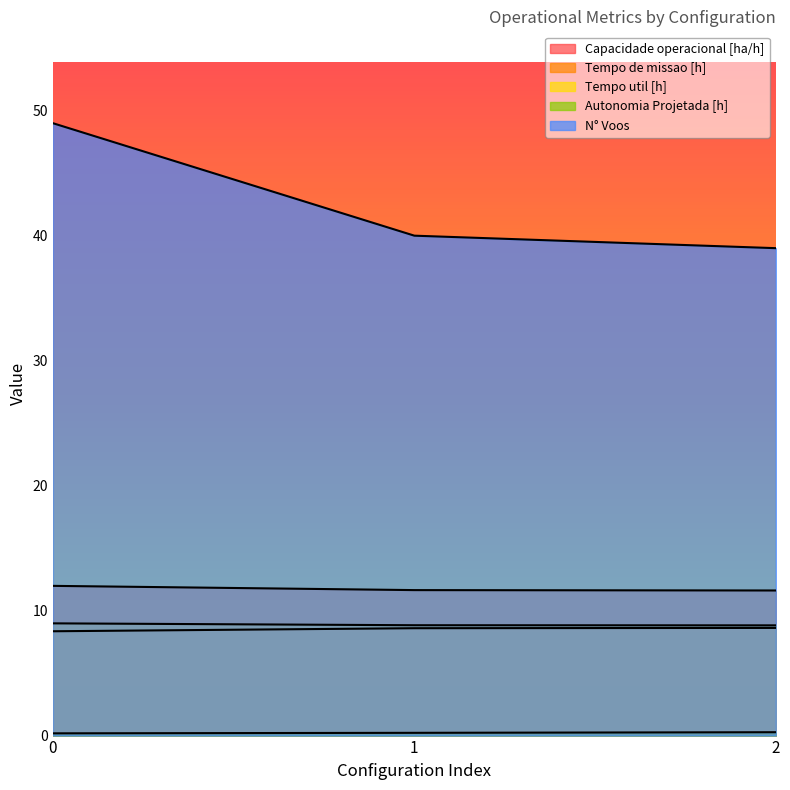

Which has a higher value, 2 or 0?

2